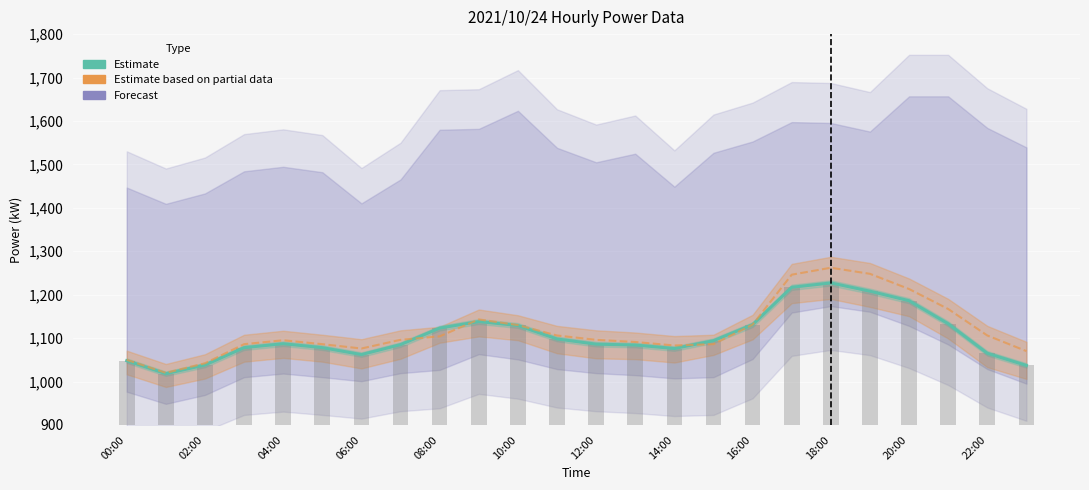

Which label corresponds to the smallest value in the chart?

02:00